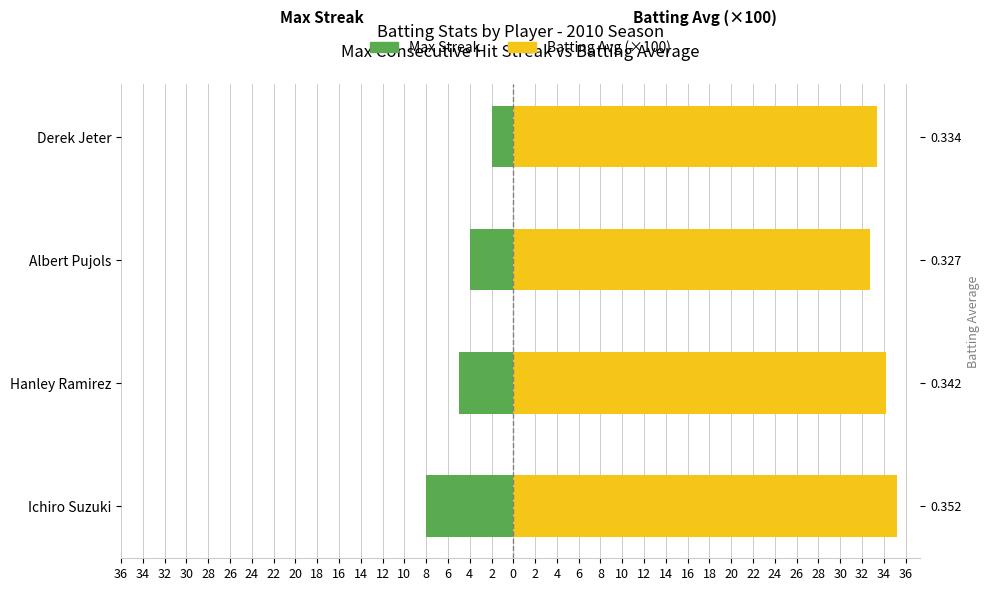

What are all the series names shown in the legend?

Max Streak, Batting Avg (×100)